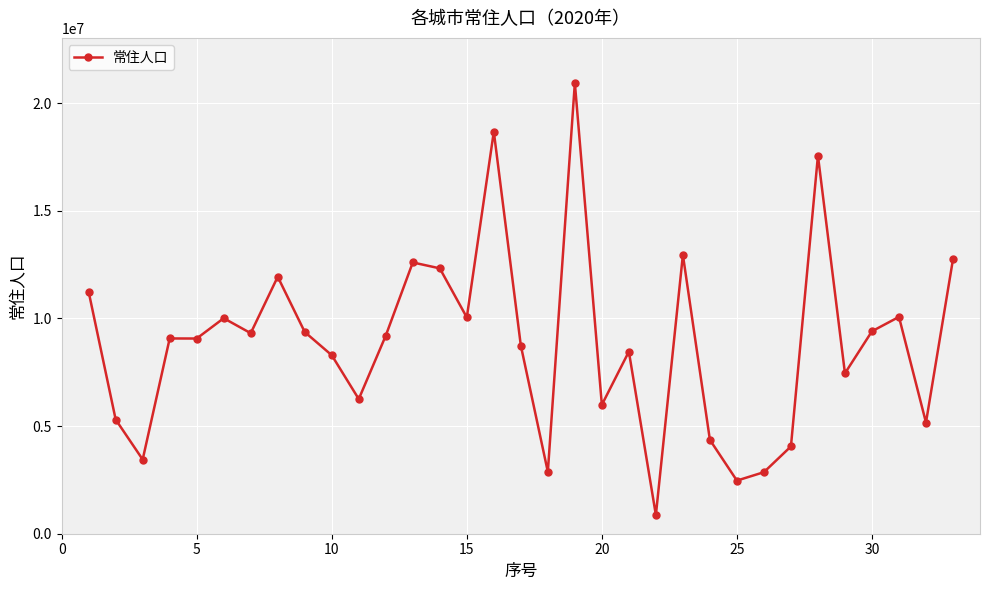

What is the value of the 33rd point from the left?

12748262